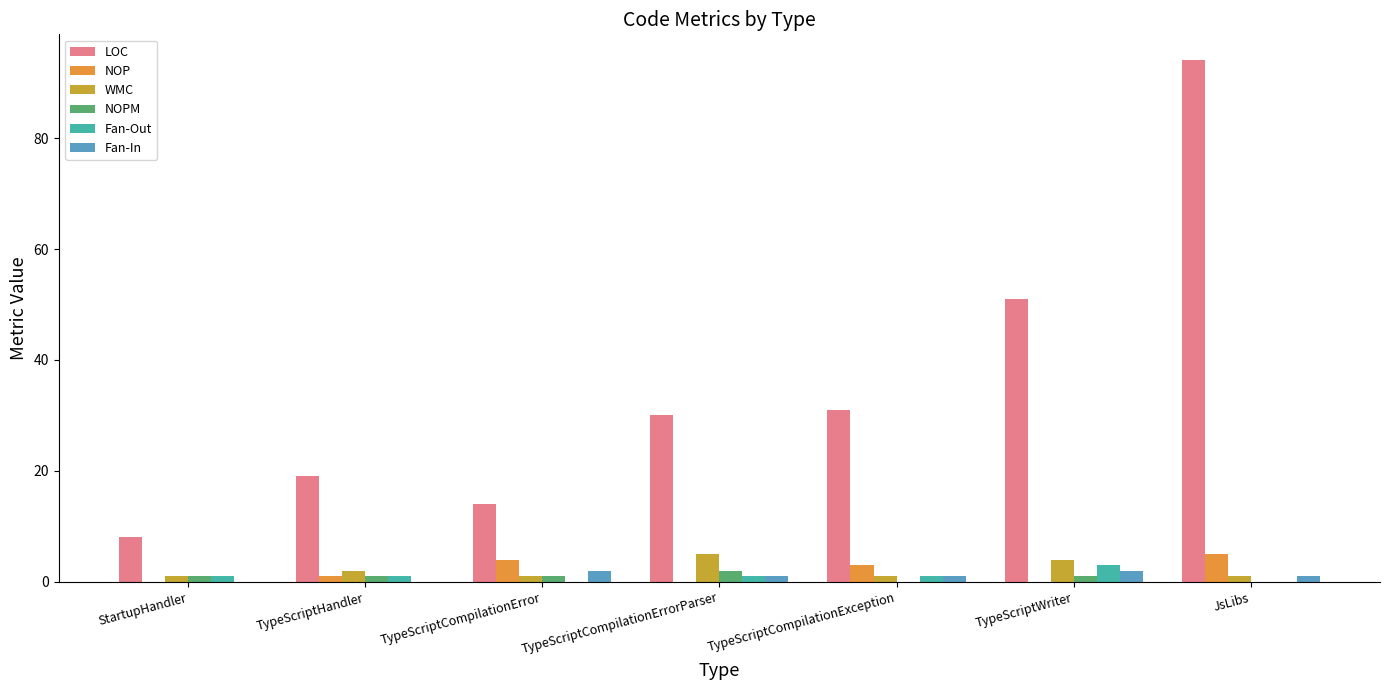

At which category is the sum across all series the highest?

JsLibs